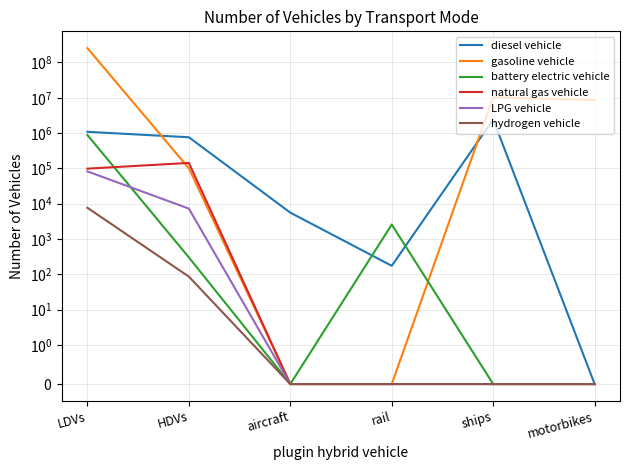

What is the total value across all series at rail?

2737.0